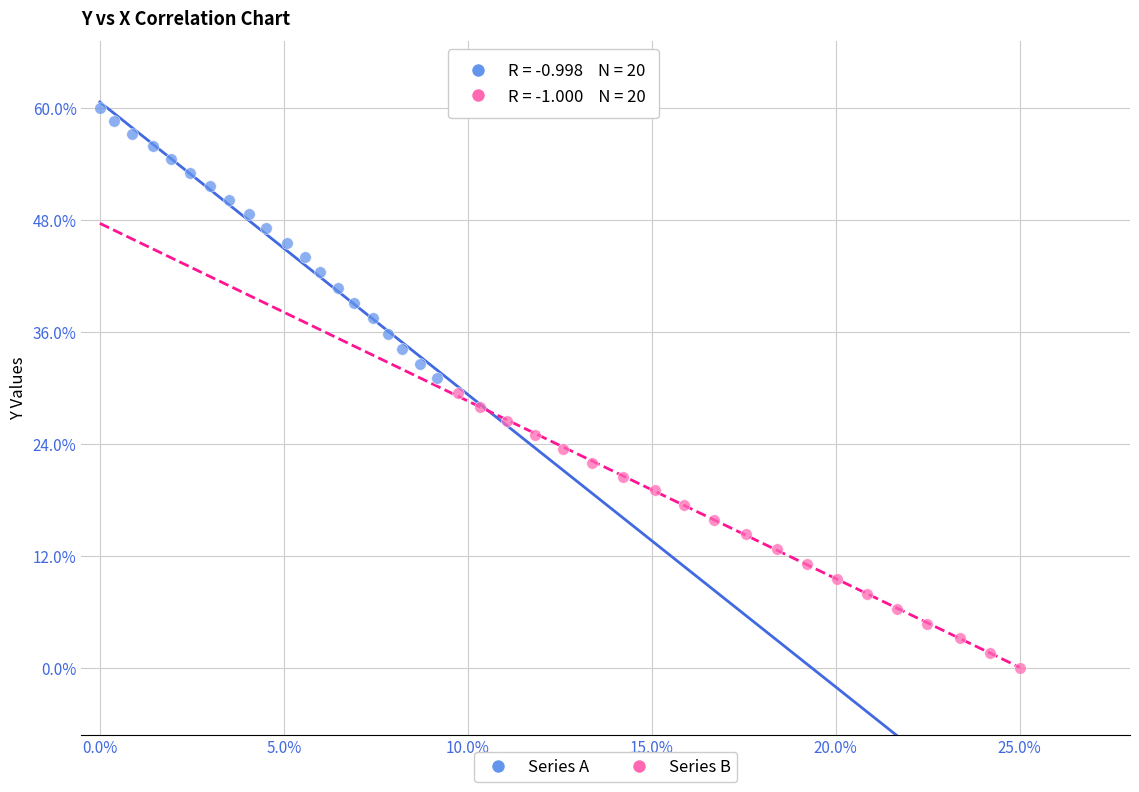

Which series has the largest Y range (max minus min)?

Series B